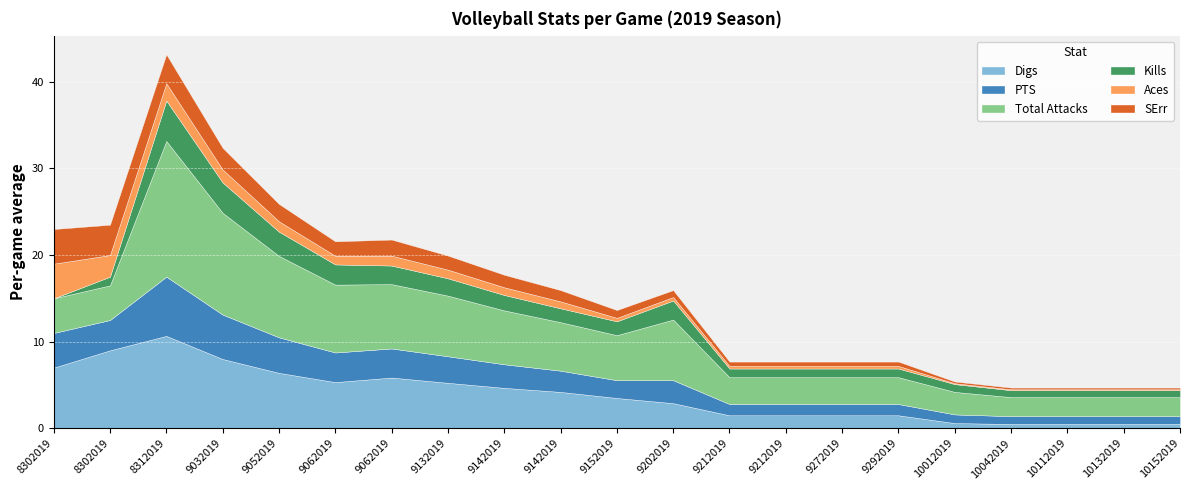

What is the value of the PTS point at the 2nd from the left?

4.0